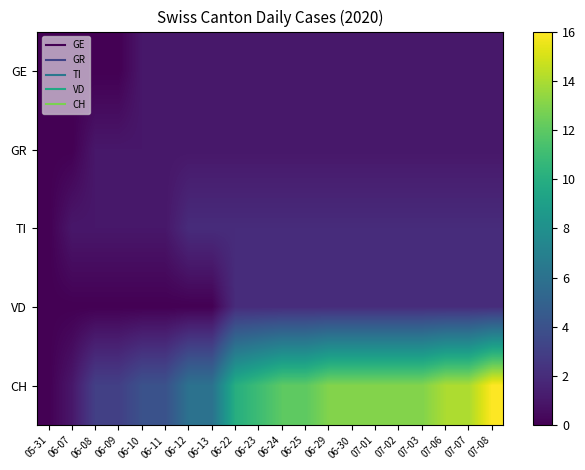

Between 05-31 and 06-22, which series saw the biggest shift?

CH